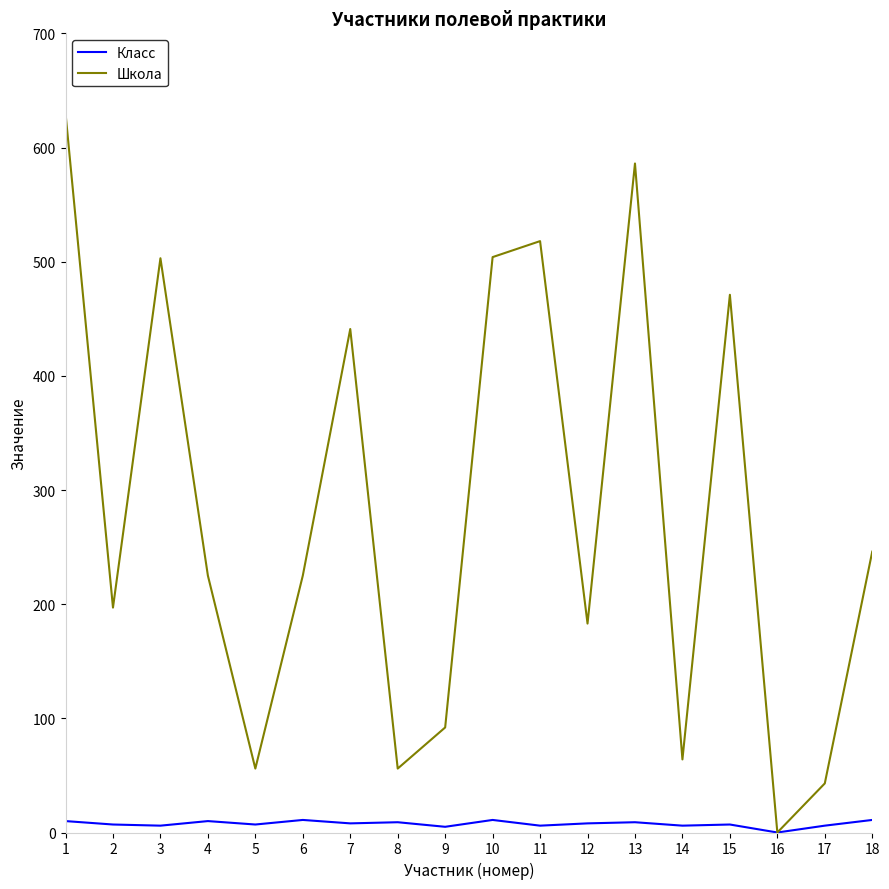

How many positive values does the Класс series have?

17